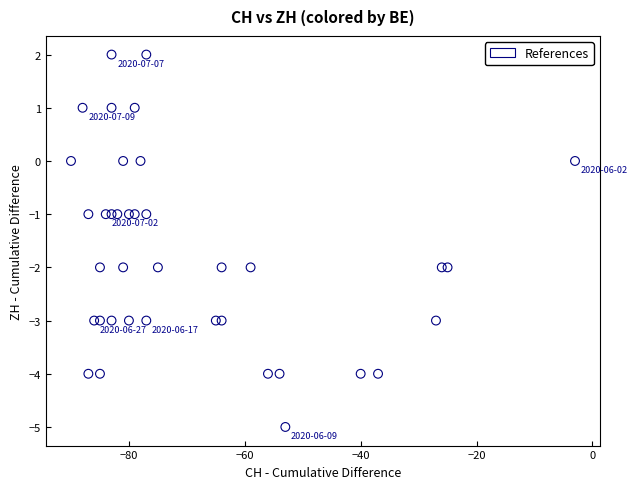

What is the range of X values (max minus min)?

87